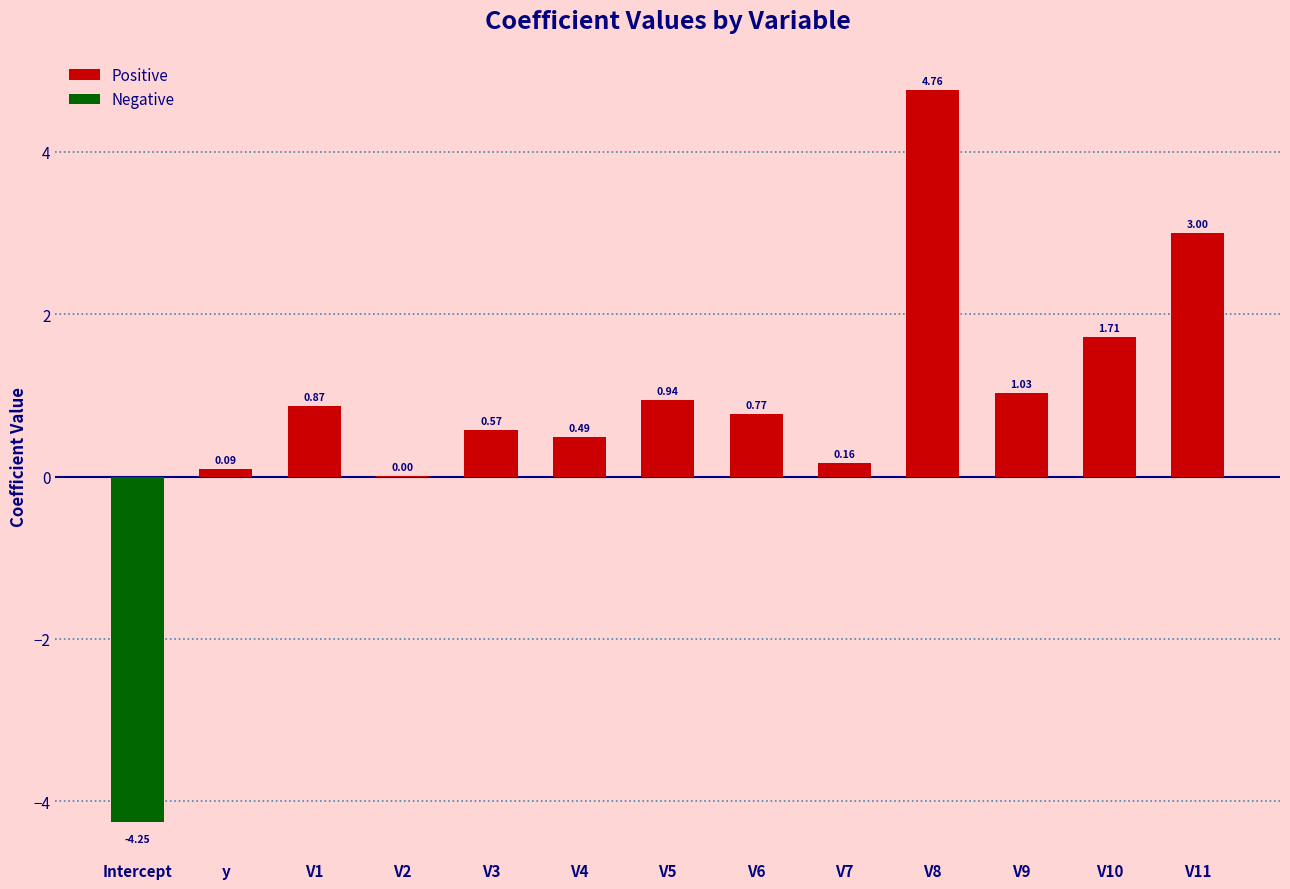

At which label is the value closest to 0?

V2